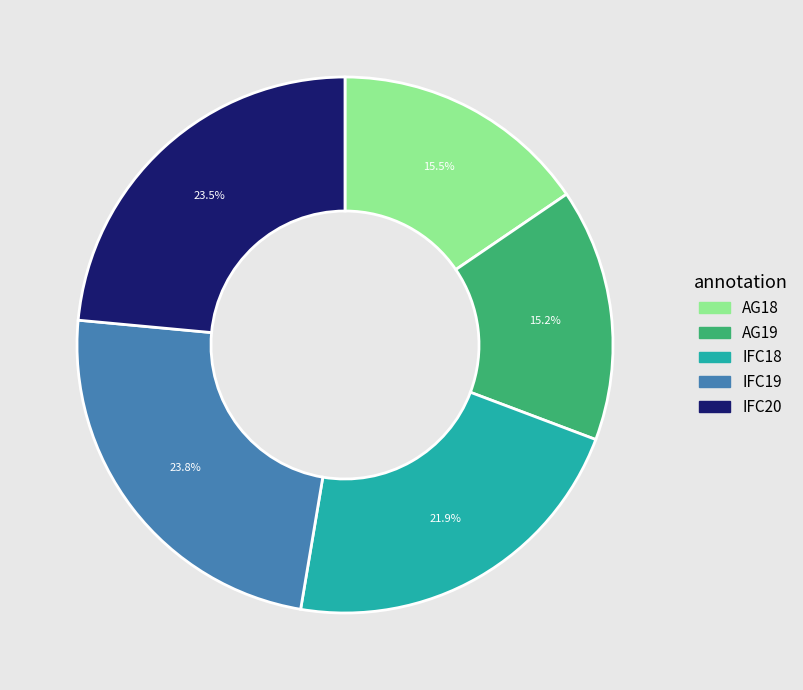

Is there a majority slice in this chart?

No